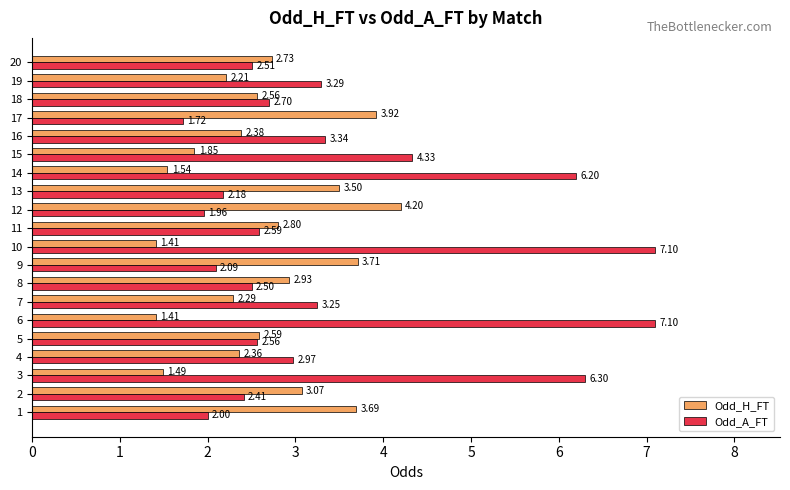

What is the difference between the highest and lowest values at 9?

1.6